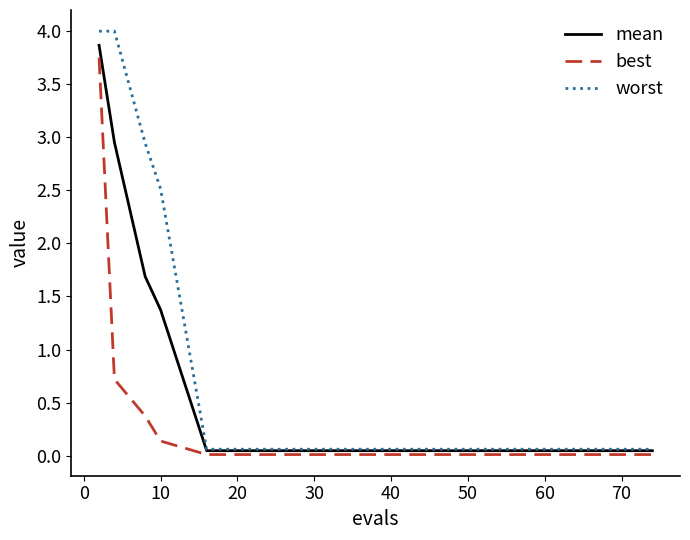

List the series in order of their overall mean, highest first.

worst, mean, best